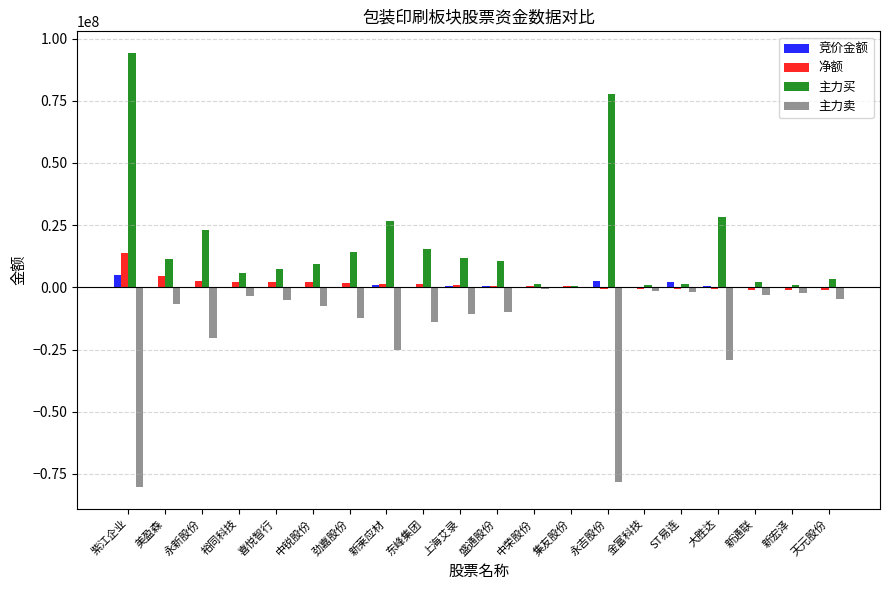

What is the greatest value displayed?

94179188